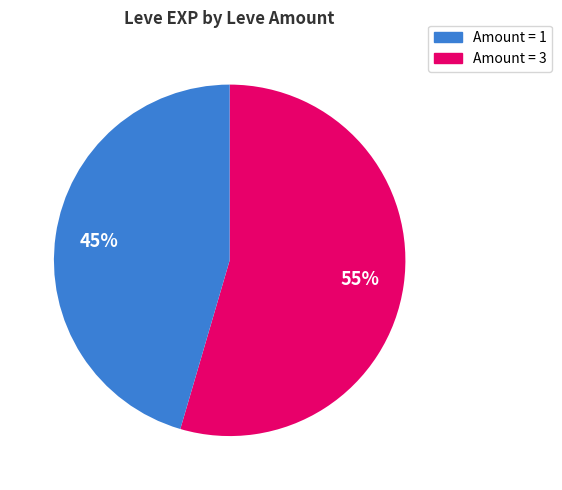

To the nearest percent, what is the average slice percentage?

50%